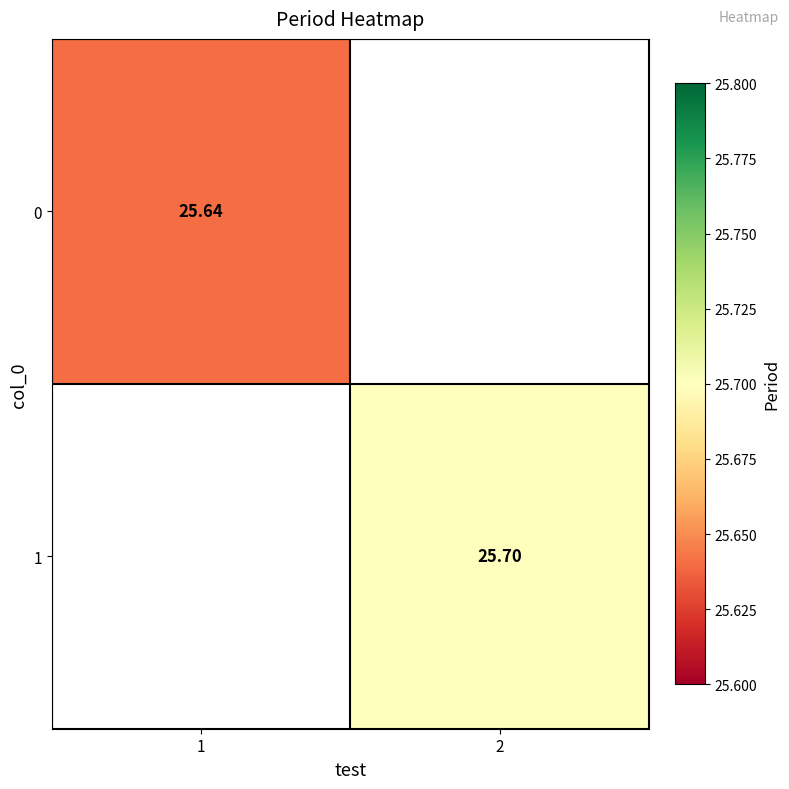

What is the minimum value for 0?

25.6